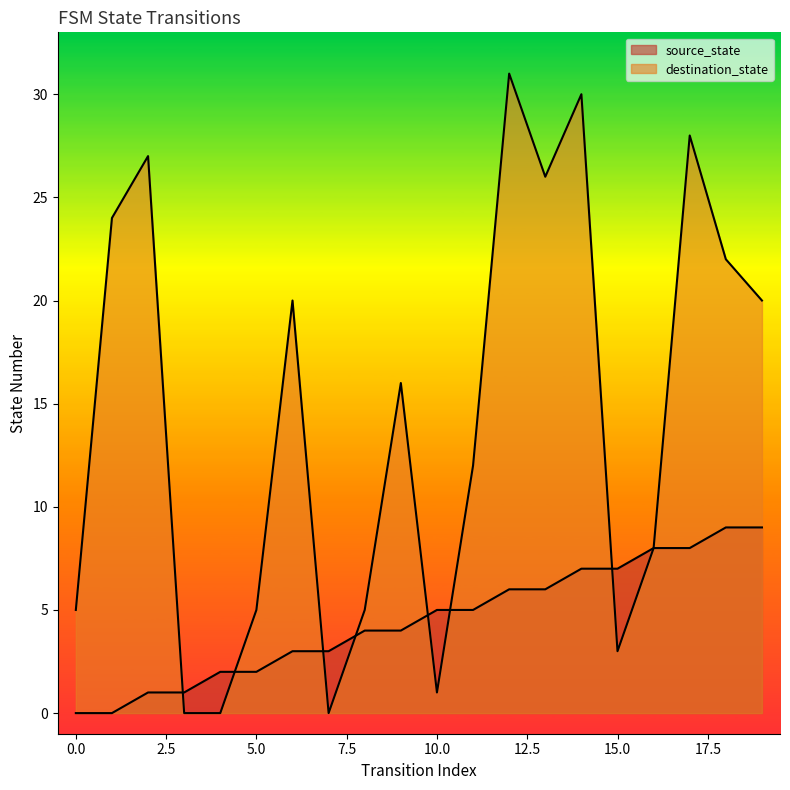

At which category does the chart reach its peak across all series?

12